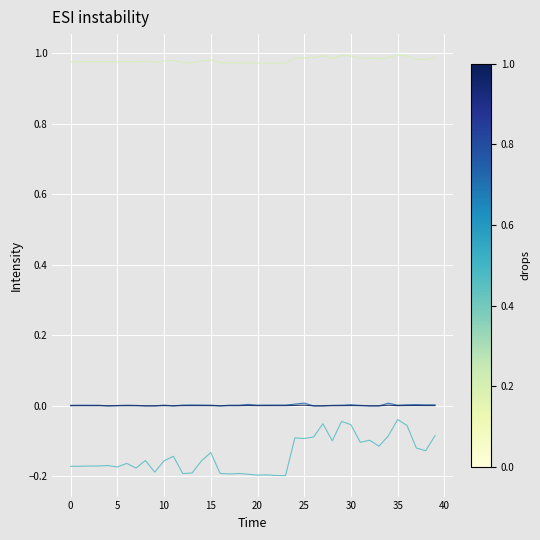

Reading left to right, transcribe all the data shown in this chart.

vm_pu: 1.0	1.0	1.0	1.0	1.0	1.0	1.0	1.0	1.0	1.0	1.0	1.0	1.0	1.0	1.0	1.0	1.0	1.0	1.0	1.0	1.0	1.0	1.0	1.0	1.0	1.0	1.0	1.0	1.0	1.0	1.0	1.0	1.0	1.0	1.0	1.0	1.0	1.0	1.0	1.0
va_degree: -0.2	-0.2	-0.2	-0.2	-0.2	-0.2	-0.2	-0.2	-0.2	-0.2	-0.2	-0.1	-0.2	-0.2	-0.2	-0.1	-0.2	-0.2	-0.2	-0.2	-0.2	-0.2	-0.2	-0.2	-0.1	-0.1	-0.1	-0.1	-0.1	-0.0	-0.1	-0.1	-0.1	-0.1	-0.1	-0.0	-0.1	-0.1	-0.1	-0.1
p_mw: 0.0	0.0	0.0	0.0	0.0	0.0	0.0	0.0	0.0	0.0	0.0	0.0	0.0	0.0	0.0	0.0	0.0	0.0	0.0	0.0	0.0	0.0	0.0	0.0	0.0	0.0	0.0	0.0	0.0	0.0	0.0	0.0	0.0	0.0	0.0	0.0	0.0	0.0	0.0	0.0
q_mvar: 0.0	0.0	0.0	0.0	0.0	0.0	0.0	0.0	0.0	0.0	0.0	0.0	0.0	0.0	0.0	0.0	0.0	0.0	0.0	0.0	0.0	0.0	0.0	0.0	0.0	0.0	0.0	0.0	0.0	0.0	0.0	0.0	0.0	0.0	0.0	0.0	0.0	0.0	0.0	0.0